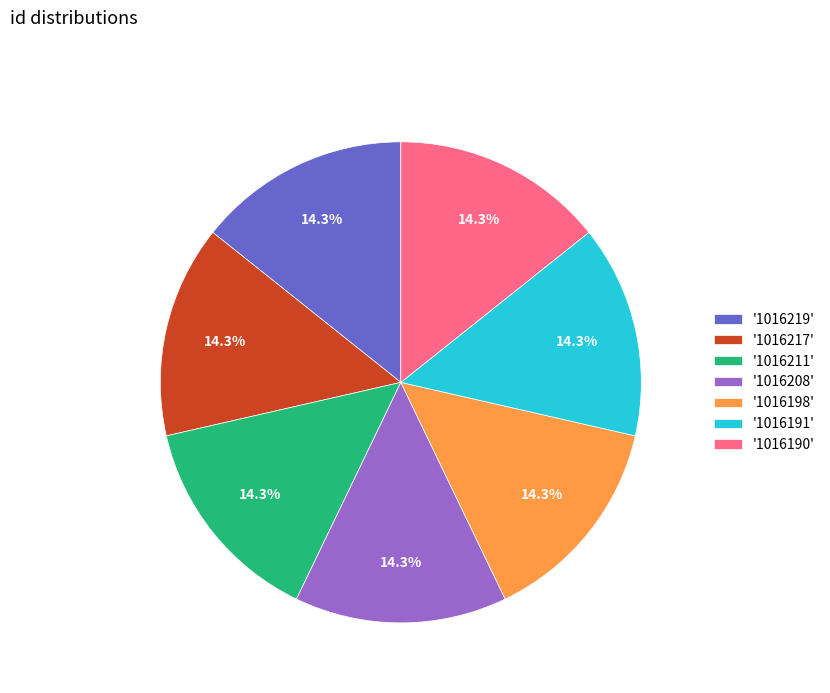

Is the sum of '1016217' and '1016219' greater than half?

No